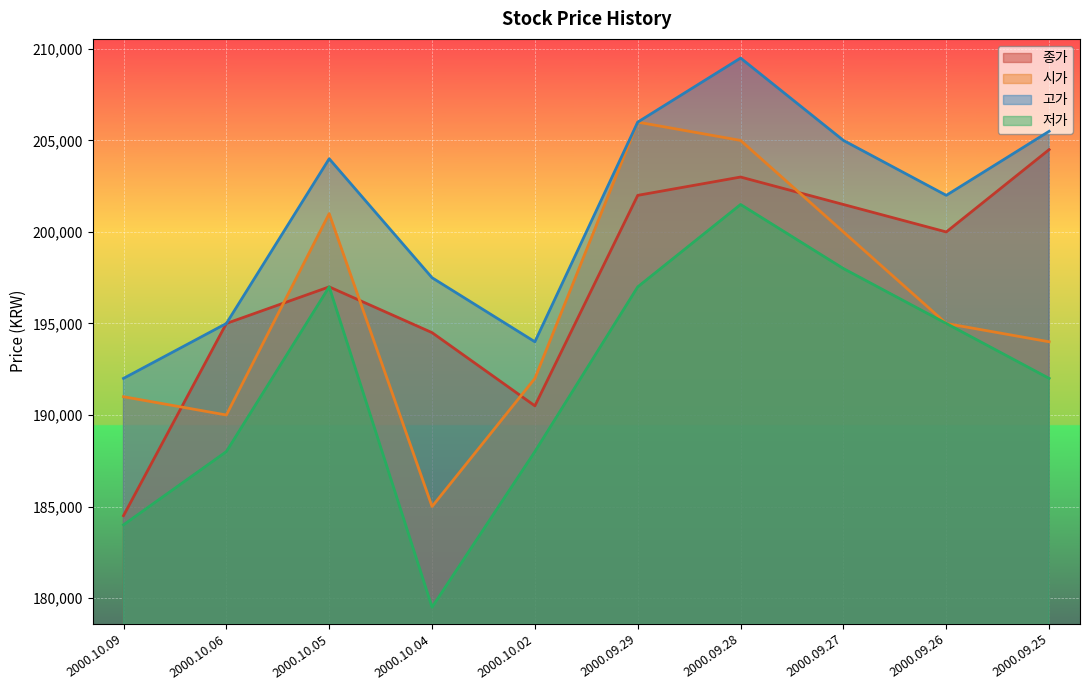

Which series has the widest spread of values?

저가